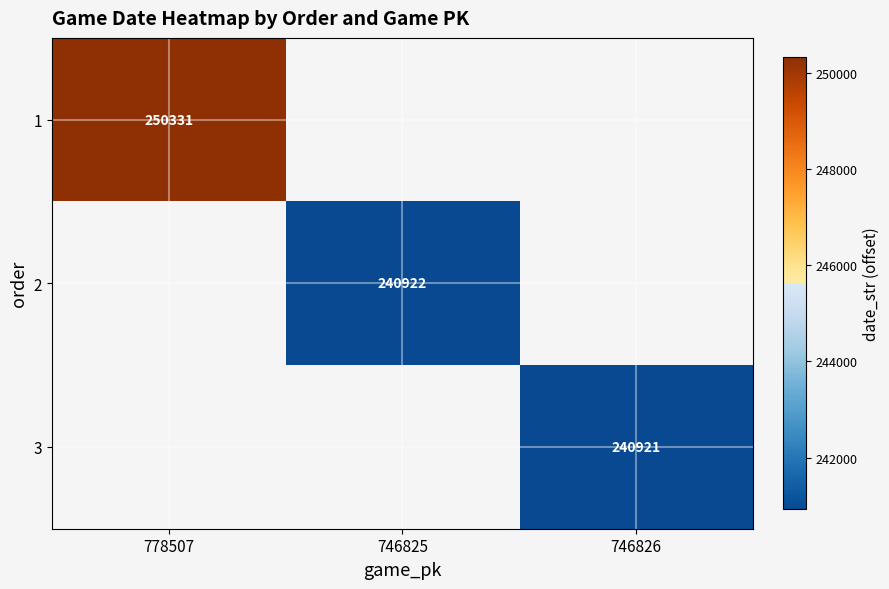

Count the number of categories in the chart.

3